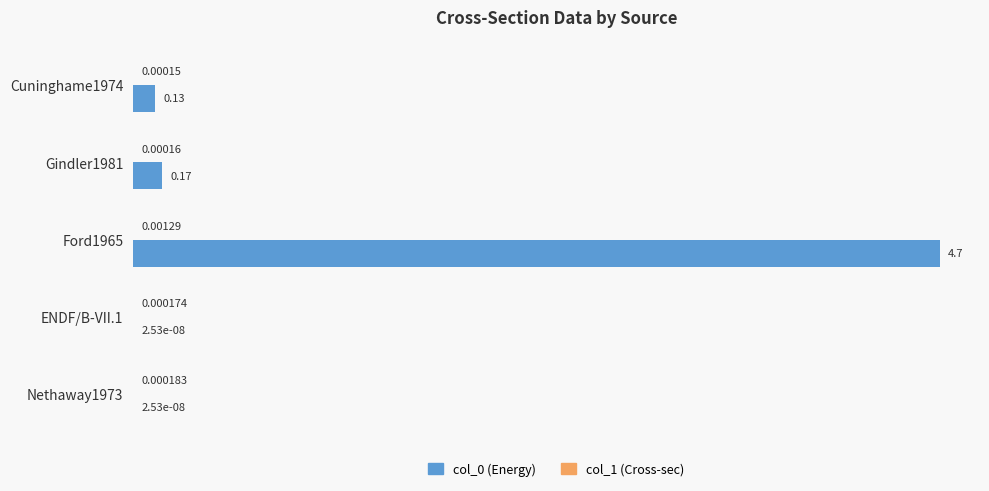

At which category is the sum across all series the highest?

Ford1965